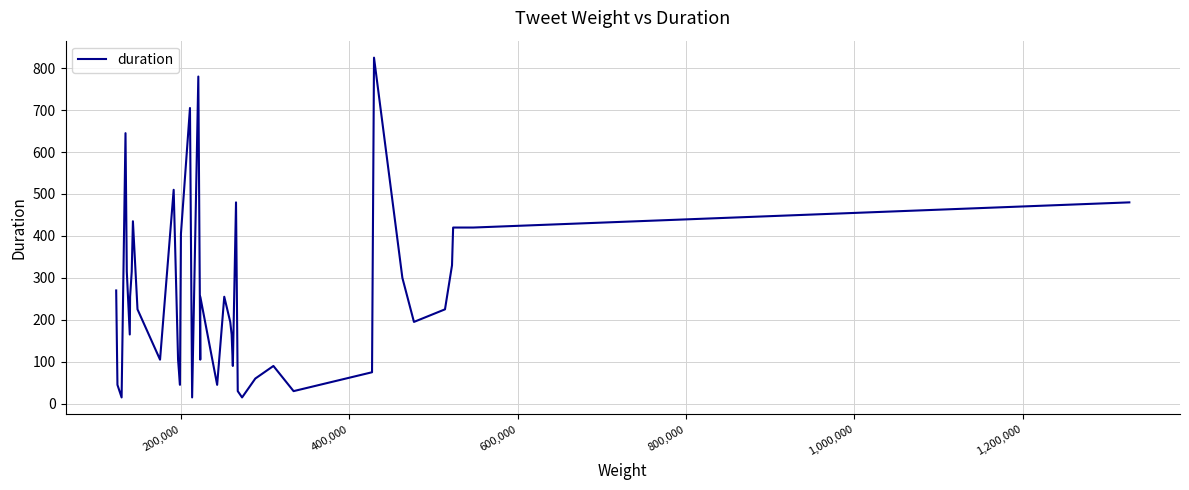

What is the difference between the maximum and minimum values?

810